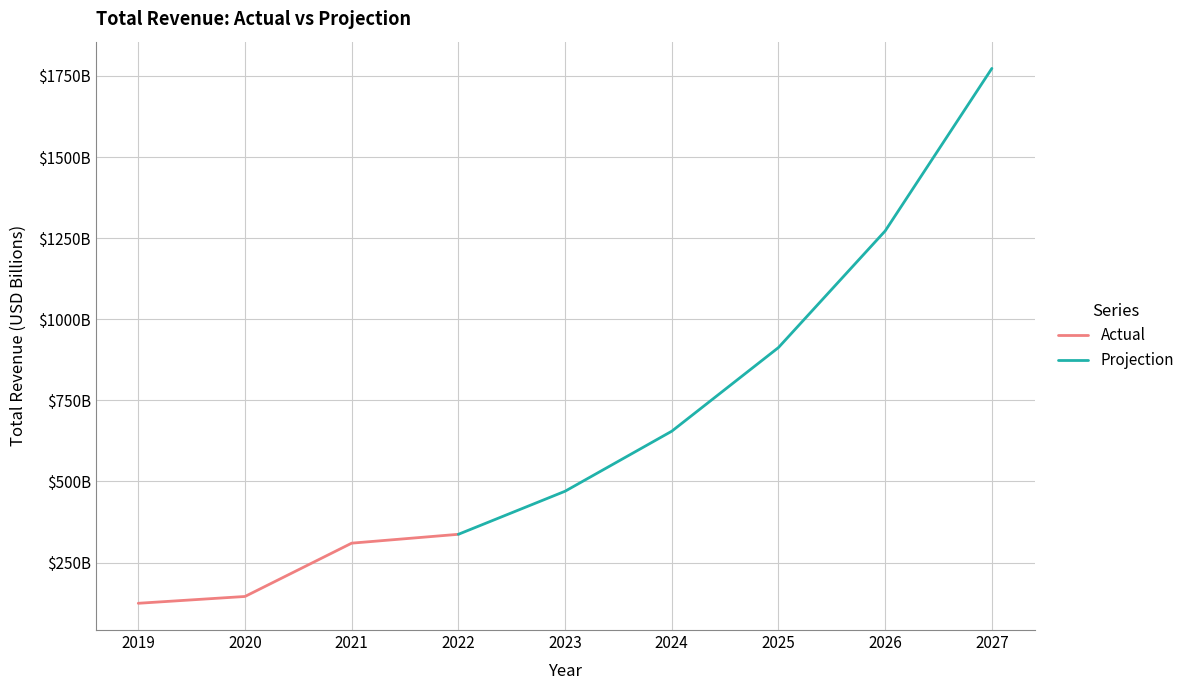

At which label is the value closest to 230?

2021